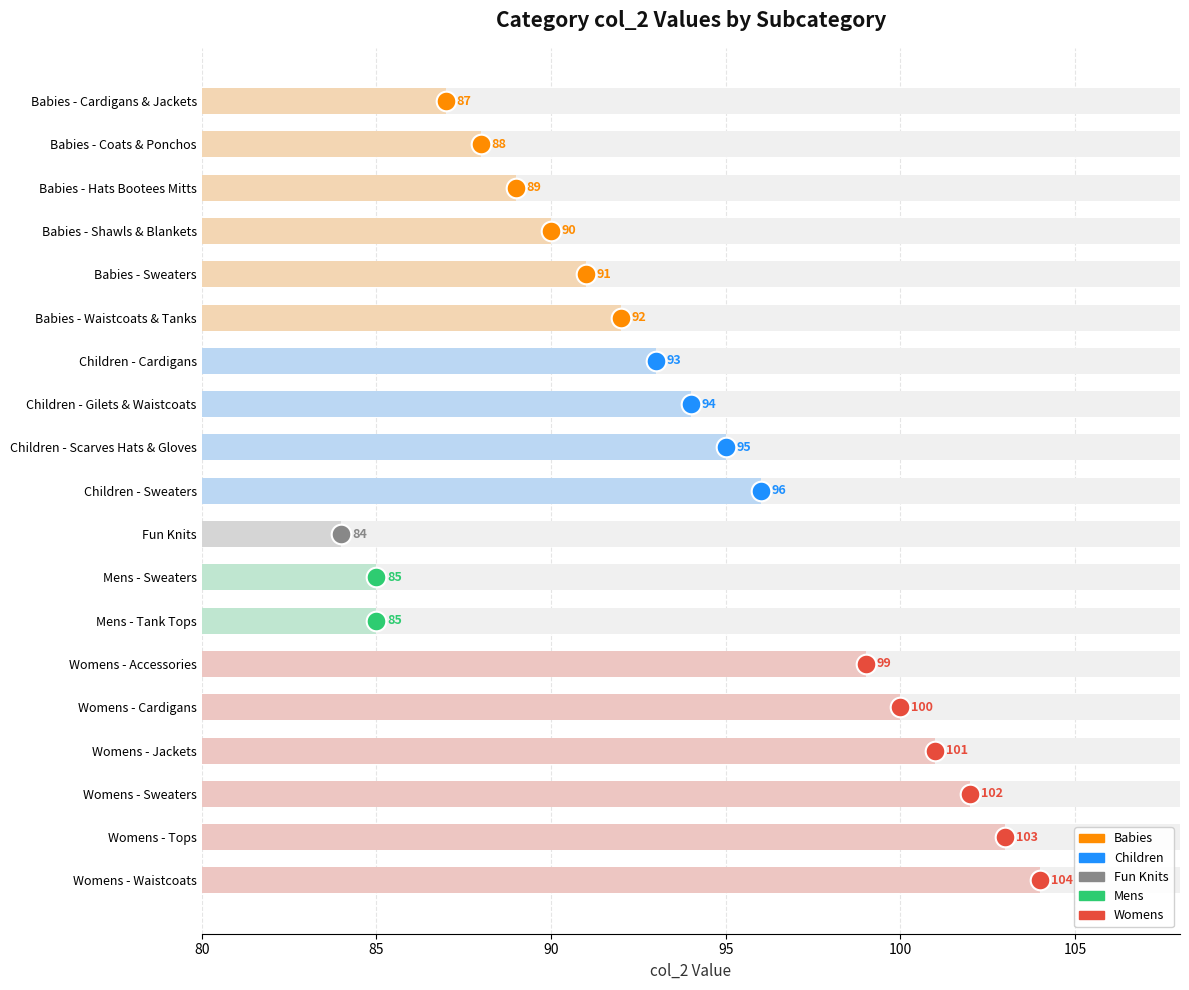

What is the change in value from Womens - Cardigans to Womens - Sweaters?

+2